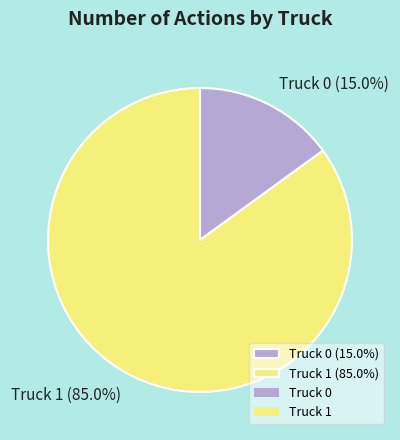

How many segments does this pie chart have?

2